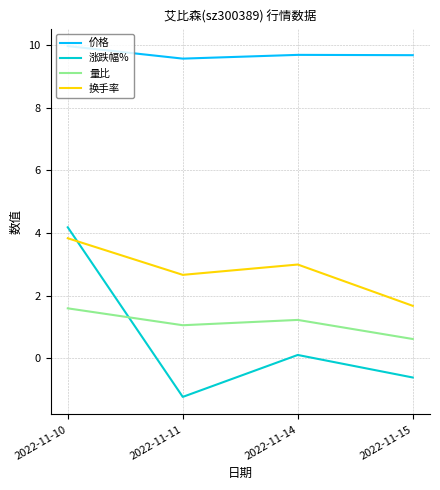

Reading left to right, list all the values displayed in this chart.

价格: 10.0	9.6	9.7	9.7
涨跌幅%: 4.2	-1.2	0.1	-0.6
量比: 1.6	1.1	1.2	0.6
换手率: 3.8	2.7	3.0	1.7